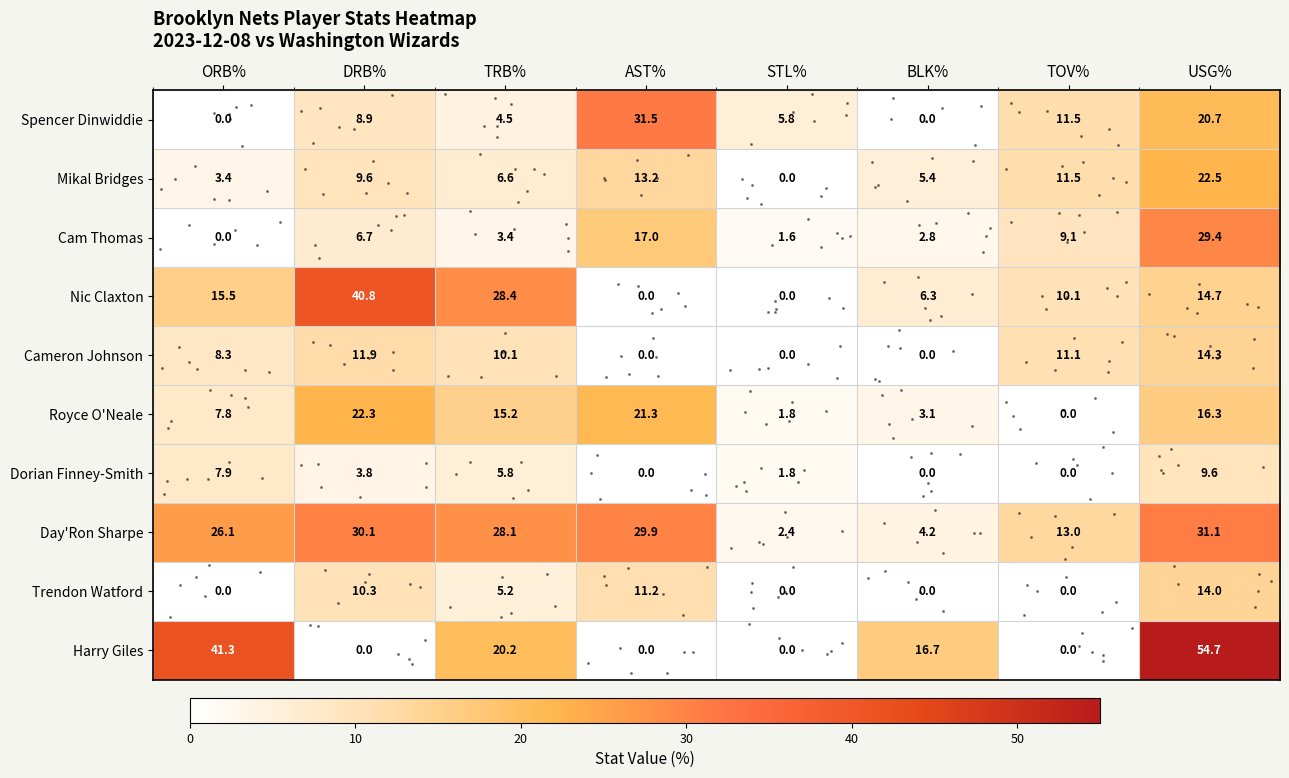

What is the total value across all series at STL%?

13.4